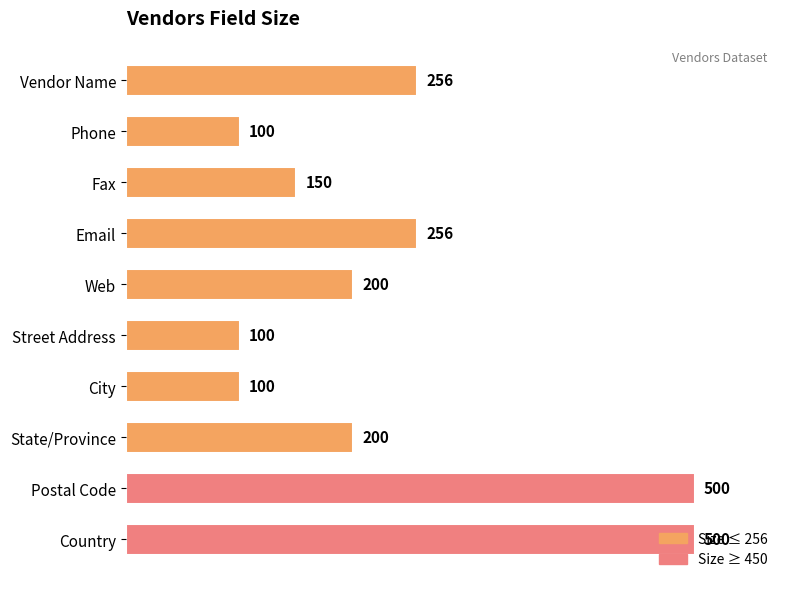

What is the sum of all values?

2362